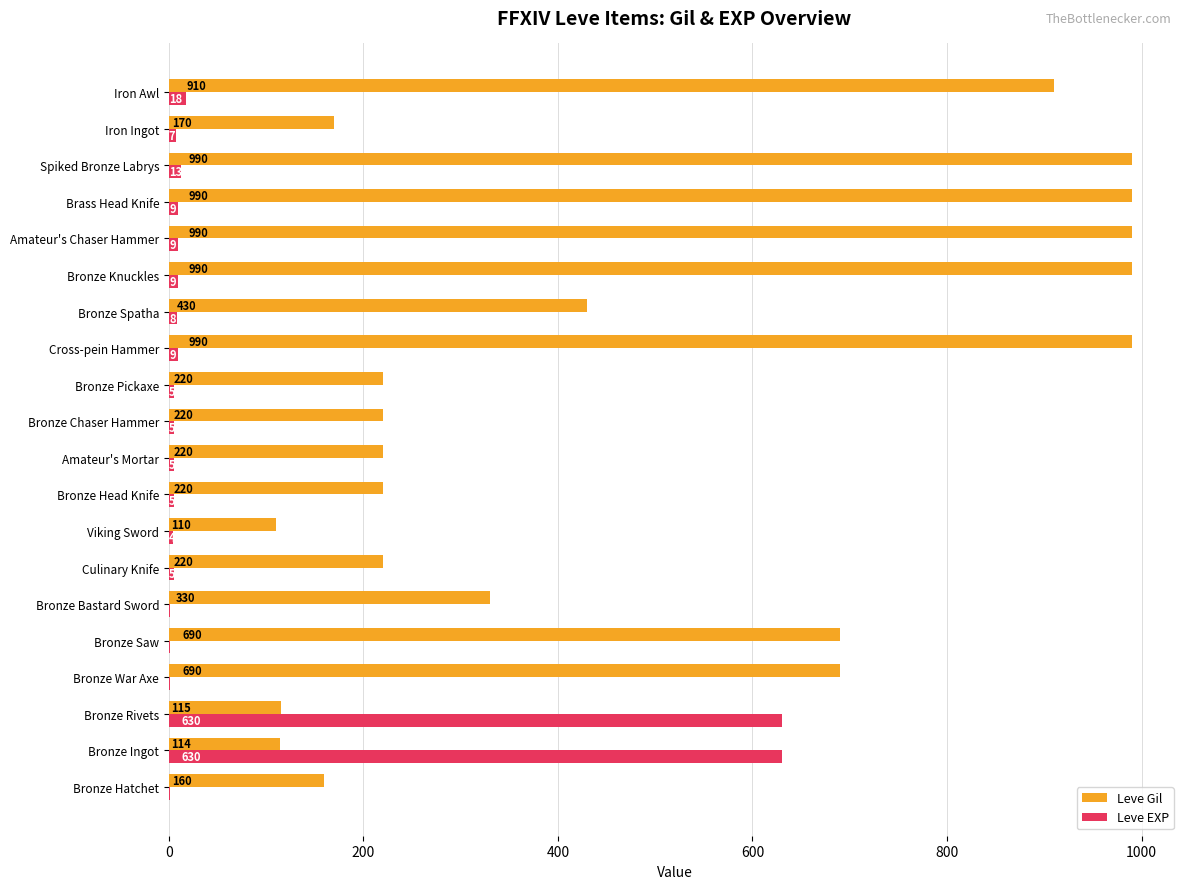

What is the maximum value shown in the chart?

990